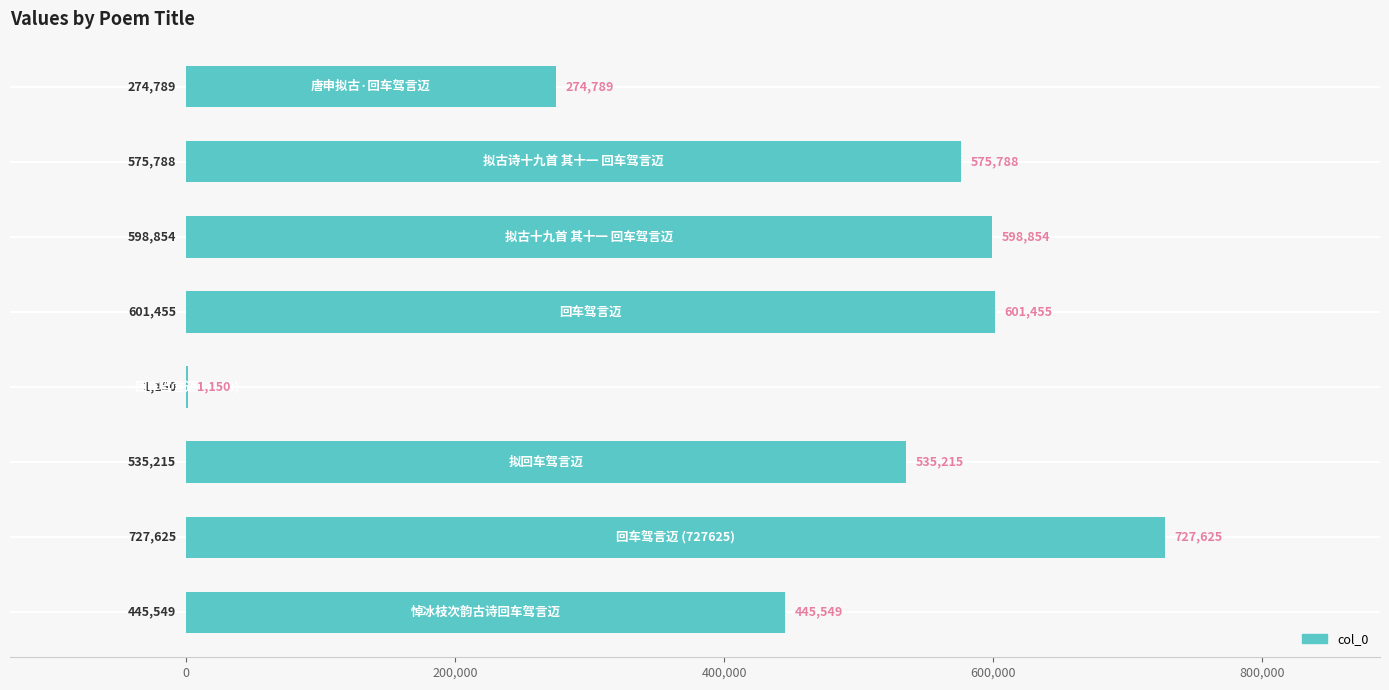

What is the sum of all values?

3760425